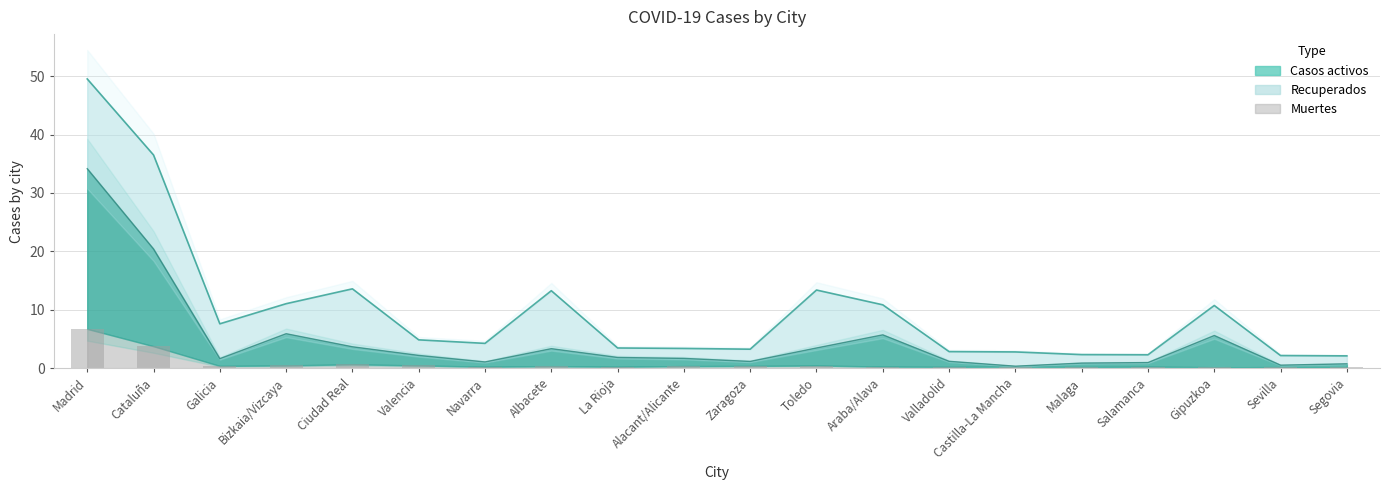

The Muertes series shows 0.2 at Malaga. True or false?

True